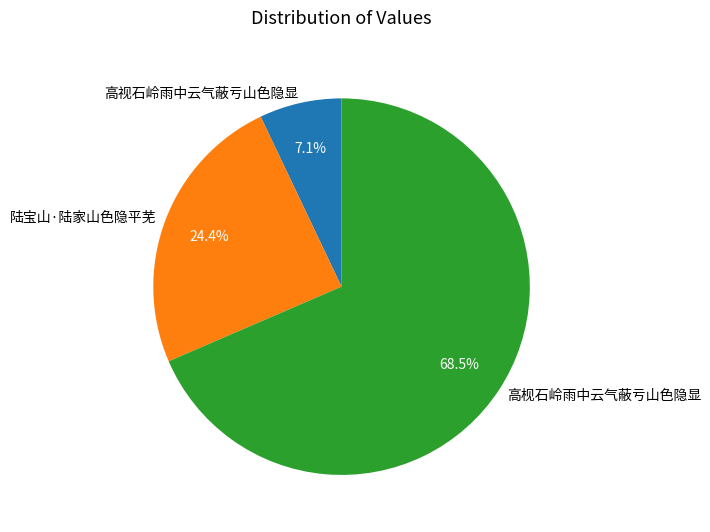

Which slice is the smallest?

高视石岭雨中云气蔽亏山色隐显